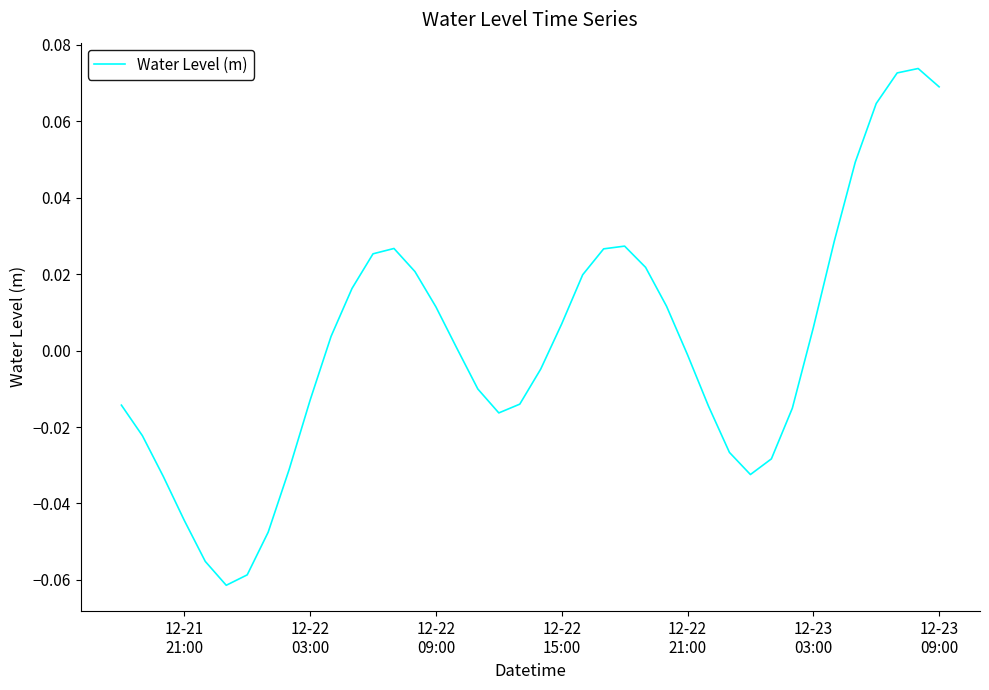

How many categories are shown in the chart?

40